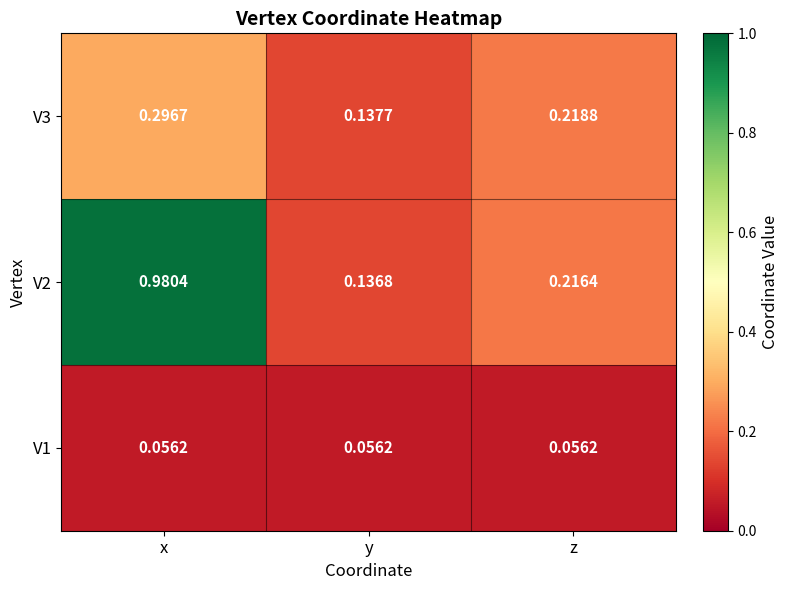

Rank the categories by V2 value from highest to lowest.

x, z, y